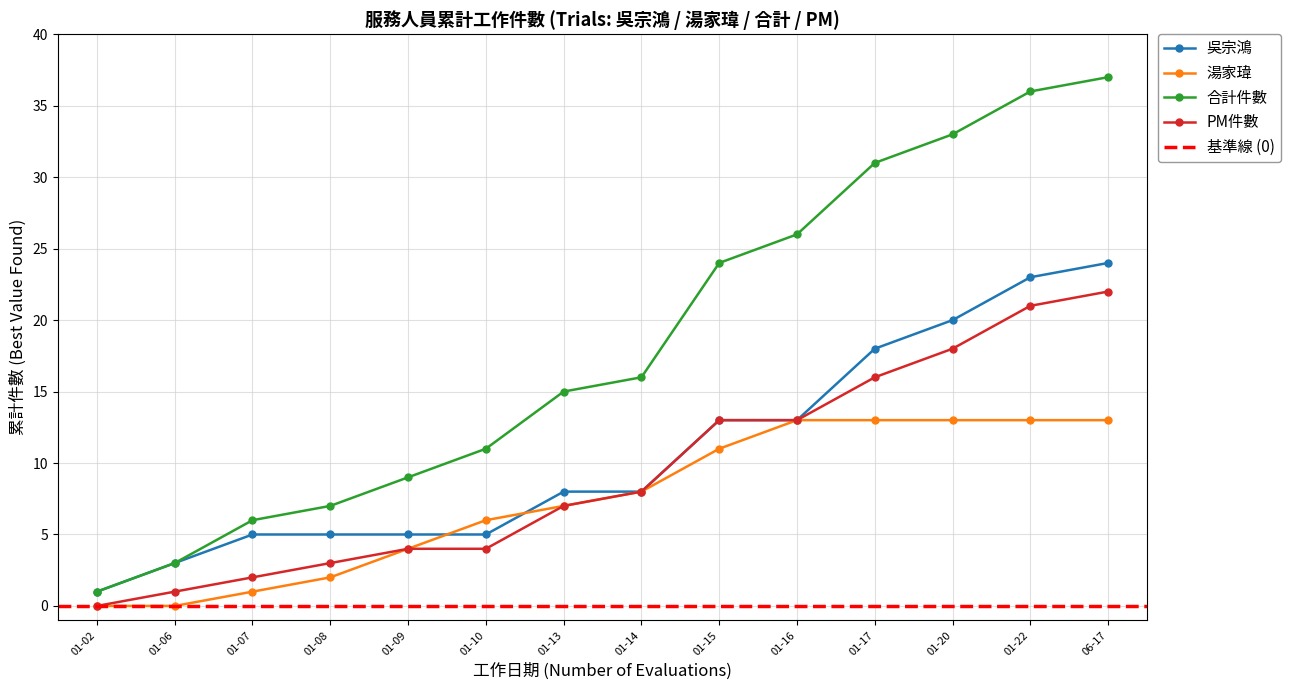

True or false: 合計件數 and 湯家瑋 intersect in this chart.

False